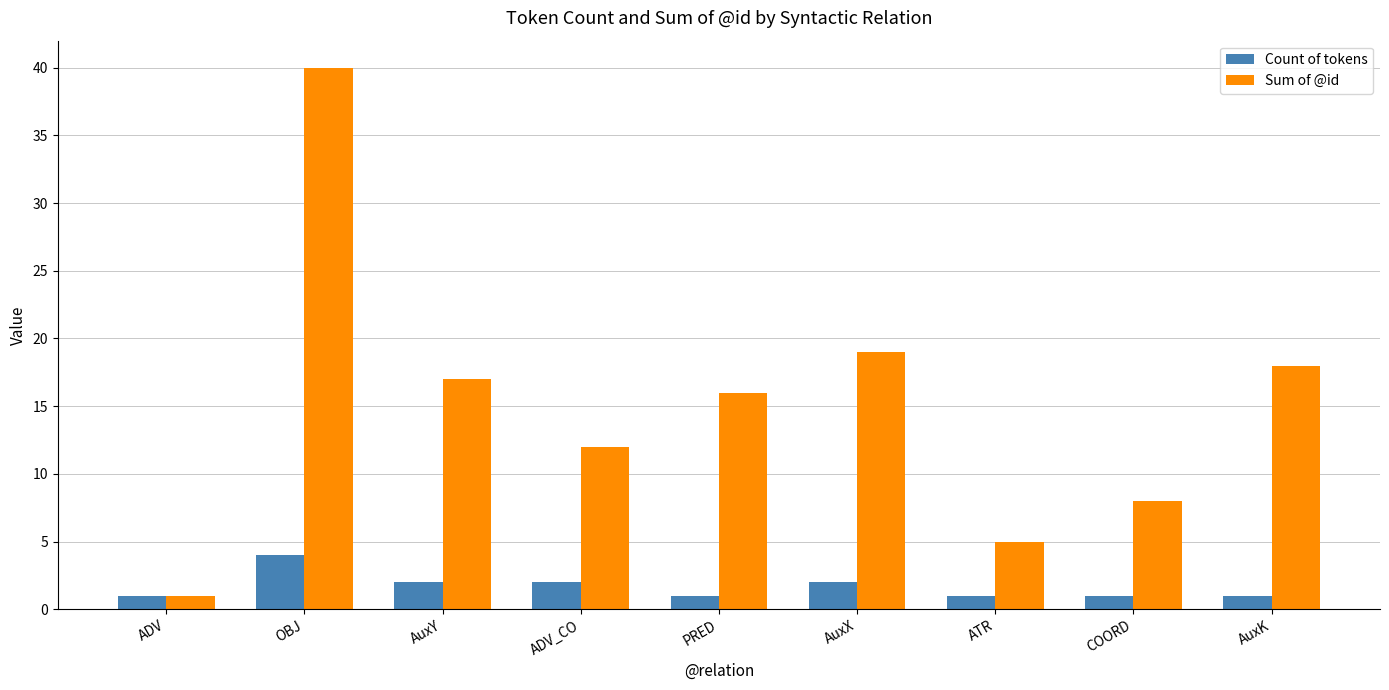

What is the label of the 1st bar from the left?

ADV